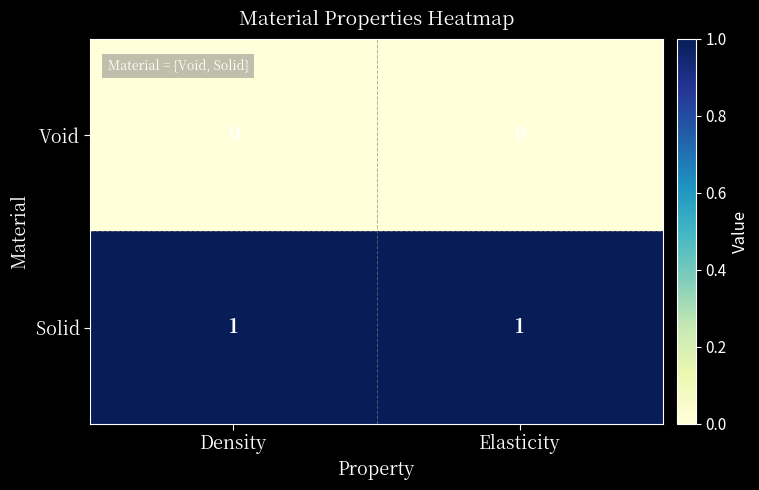

Which series has the largest total across all categories?

Solid